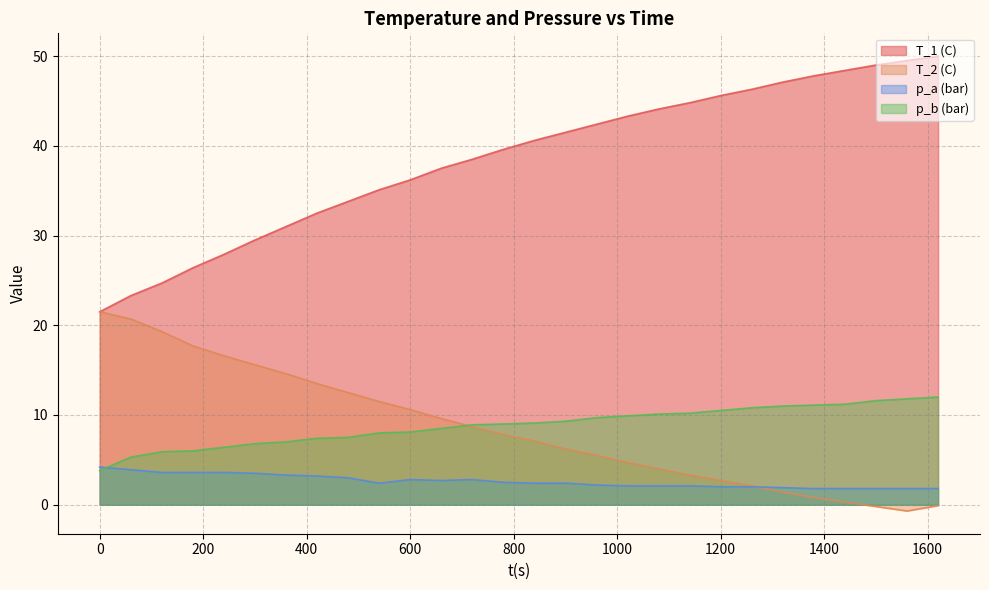

Read the p_a (bar) value at 960.

2.2